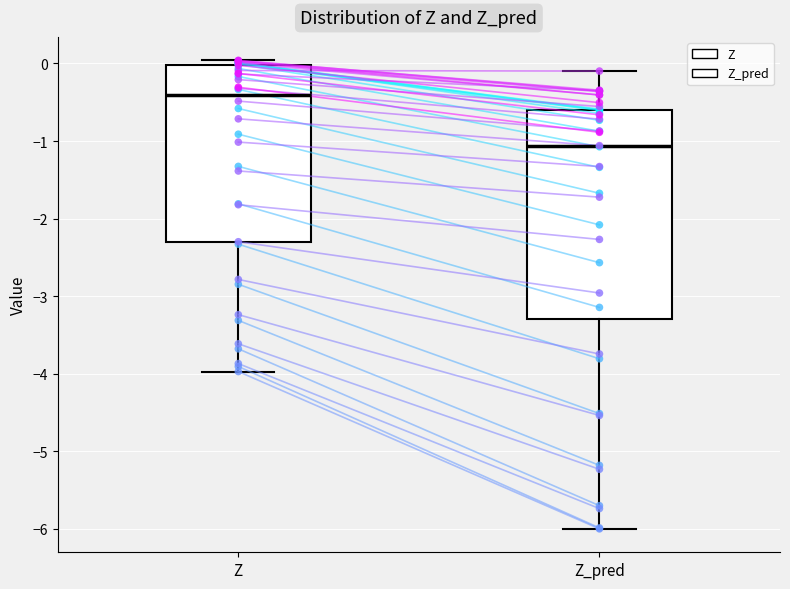

Which box has the lowest median line?

Z_pred